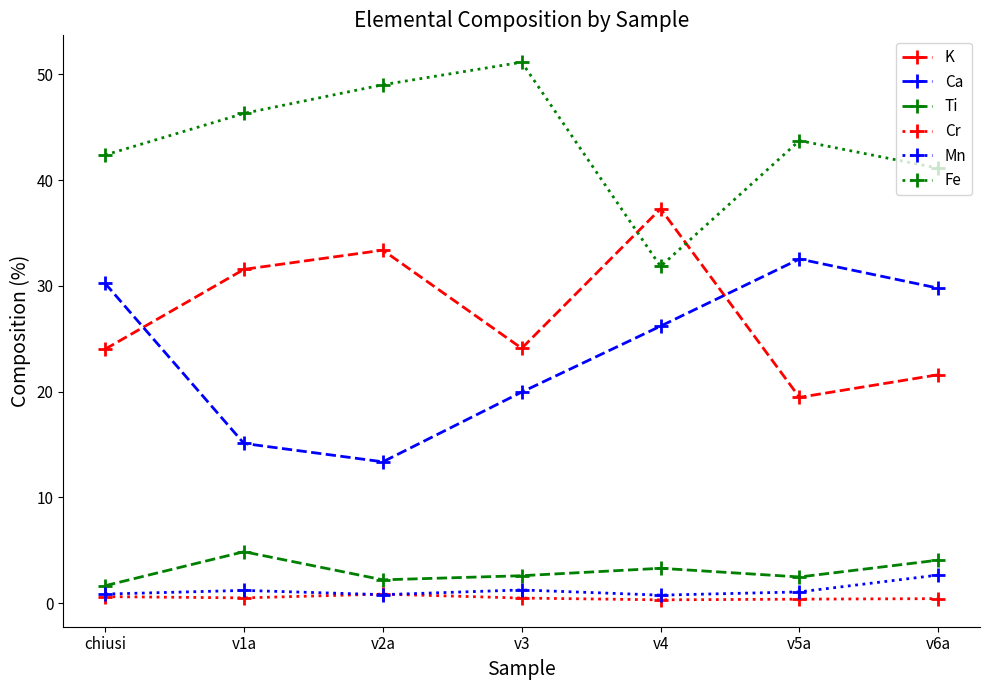

How many lines are shown in the chart?

6